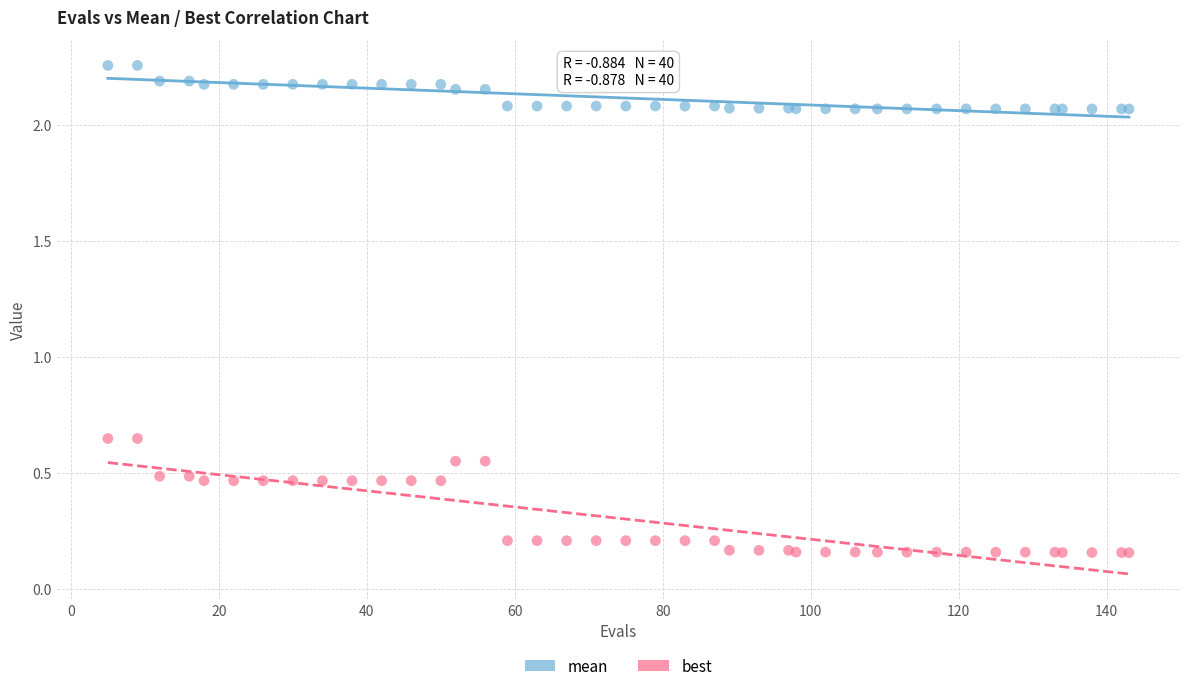

Which series has the largest Y range (max minus min)?

best